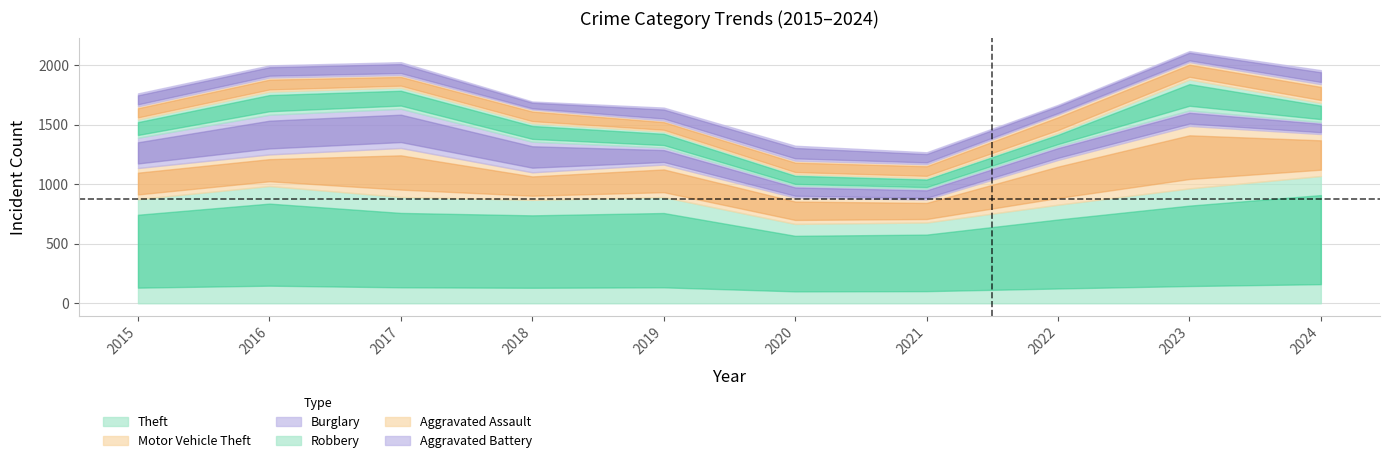

Reading right to left, what are all the values shown in this chart?

Theft: 2024=1068	2023=964	2022=827	2021=678	2020=666	2019=891	2018=868	2017=892	2016=984	2015=874
Motor Vehicle Theft: 2024=352	2023=524	2022=376	2021=193	2020=221	2019=273	2018=231	2017=411	2016=265	2015=261
Burglary: 2024=101	2023=130	2022=116	2021=90	2020=100	2019=143	2018=257	2017=329	2016=333	2015=254
Robbery: 2024=161	2023=260	2022=111	2021=91	2020=97	2019=135	2018=155	2017=178	2016=194	2015=154
Aggravated Assault: 2024=157	2023=146	2022=154	2021=115	2020=113	2019=92	2018=115	2017=105	2016=118	2015=110
Aggravated Battery: 2024=117	2023=92	2022=81	2021=100	2020=125	2019=108	2018=67	2017=108	2016=102	2015=108